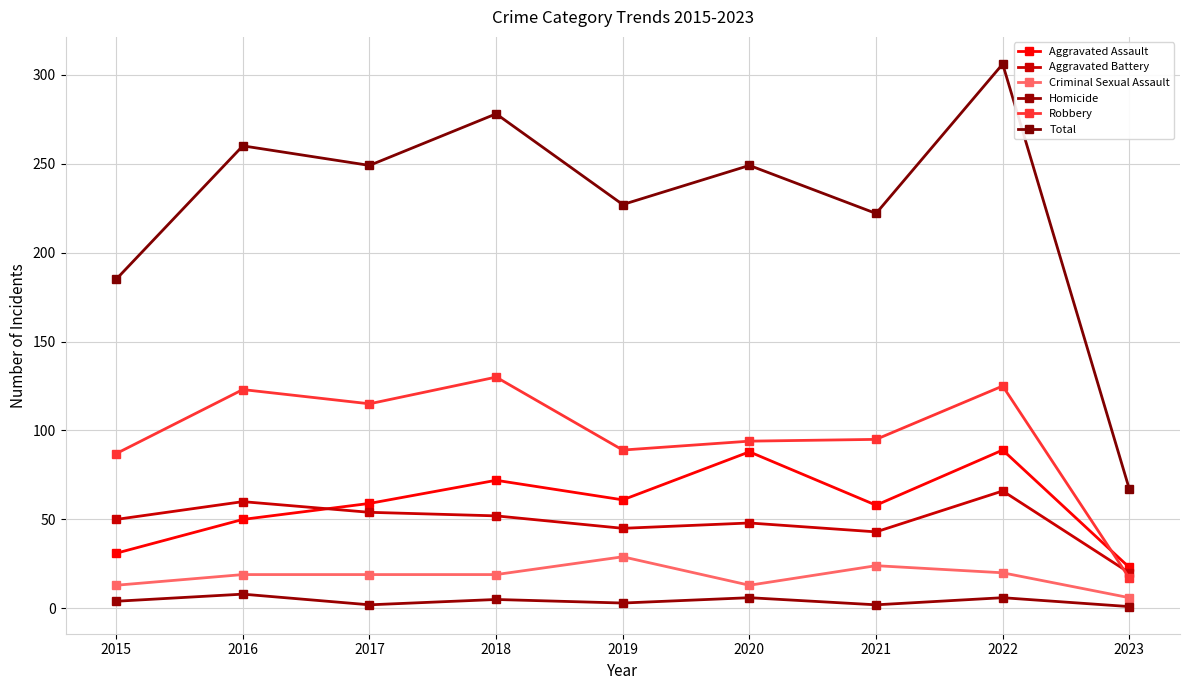

What is the minimum value shown in the chart?

1